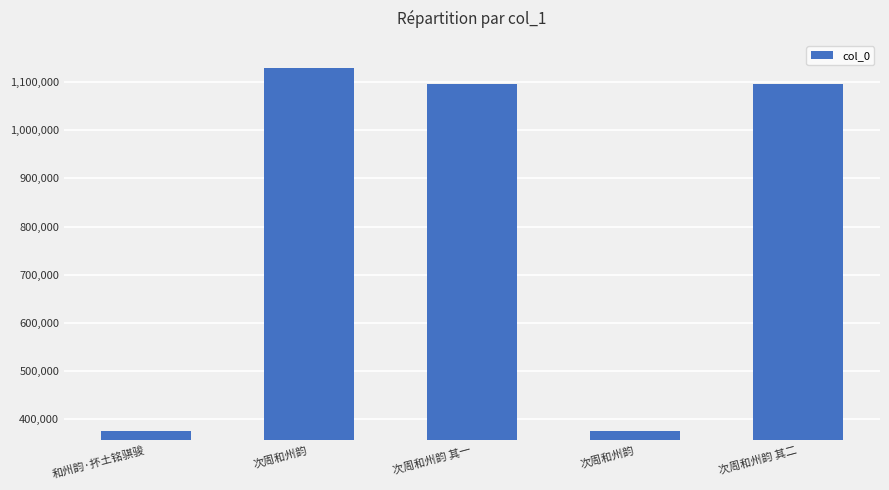

How many distinct data groups are displayed?

1